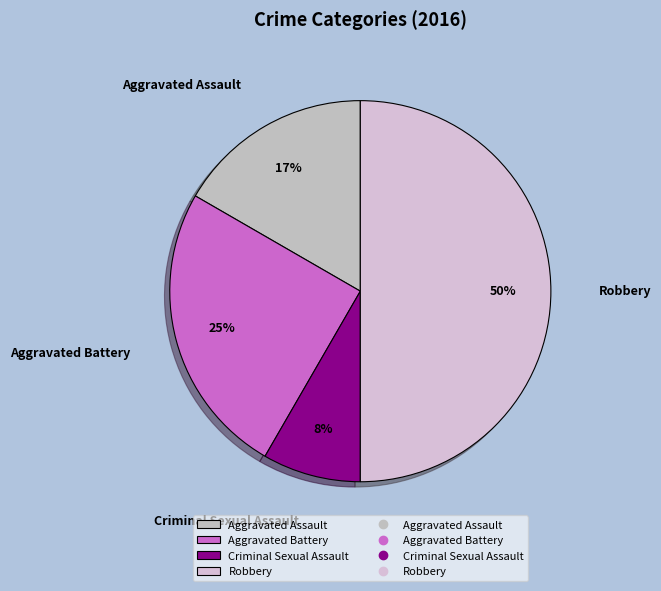

Between Aggravated Battery and Robbery, which is larger?

Robbery